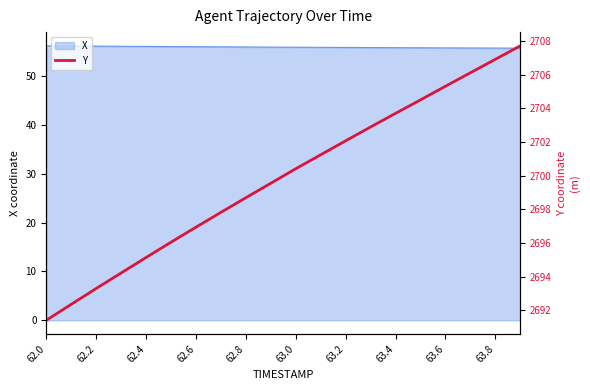

The X series shows 23.2 at 63.4. True or false?

False